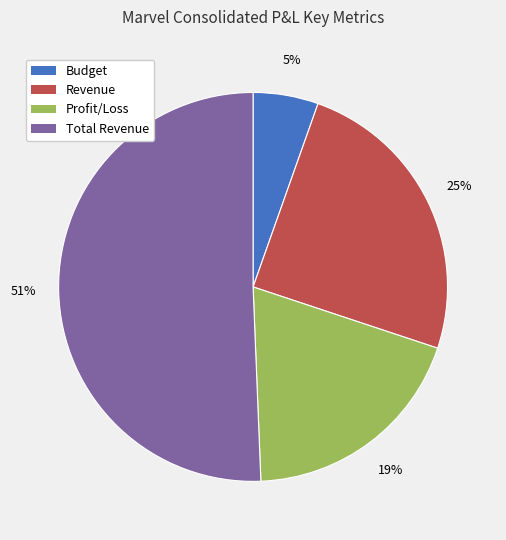

Between Revenue and Total Revenue, which is larger?

Total Revenue